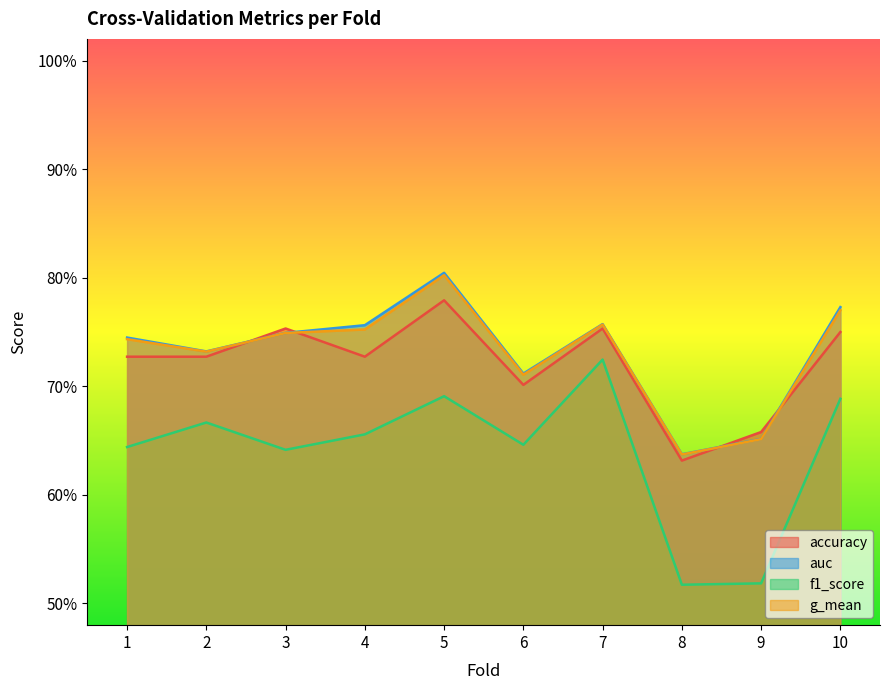

True or false: g_mean has more than 1 interior local peaks.

True